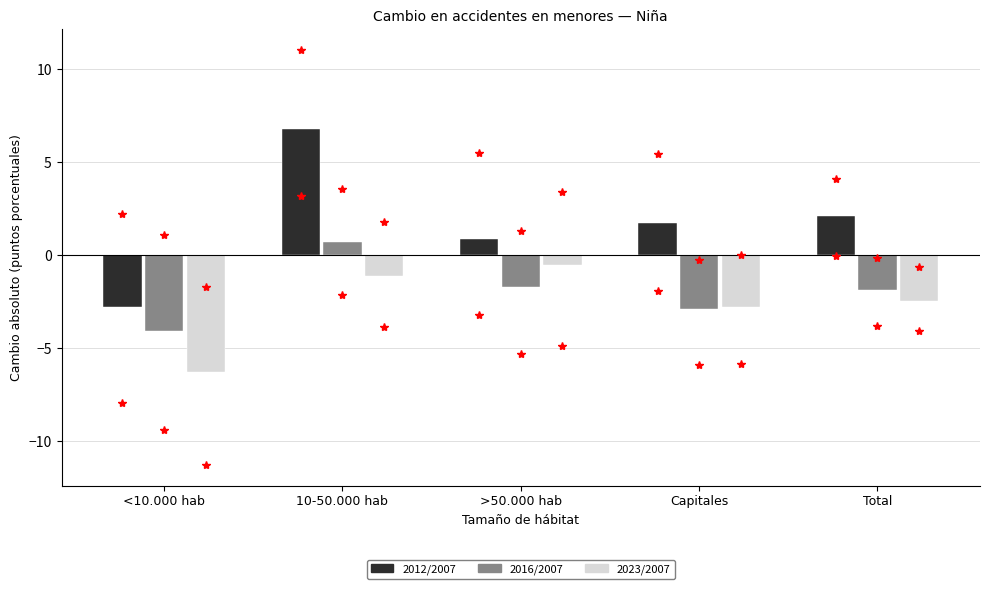

Reading right to left, extract all data points from this chart.

2012/2007: 2.1	1.7	0.9	6.8	-2.8
2016/2007: -1.9	-2.9	-1.7	0.7	-4.1
2023/2007: -2.4	-2.8	-0.5	-1.1	-6.3